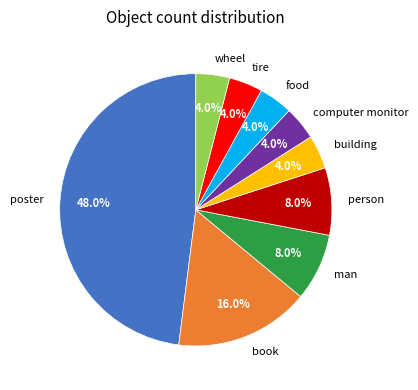

To the nearest percent, what is the average slice percentage?

11%